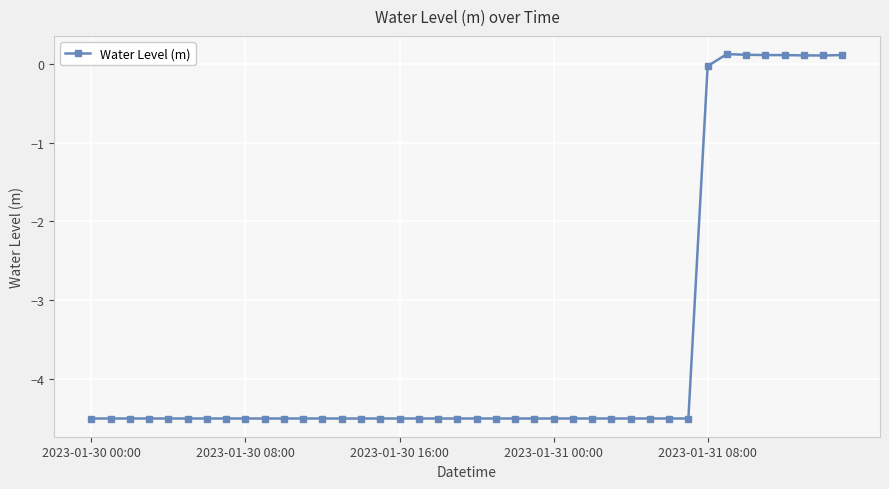

What is the sum of all values?

-143.3